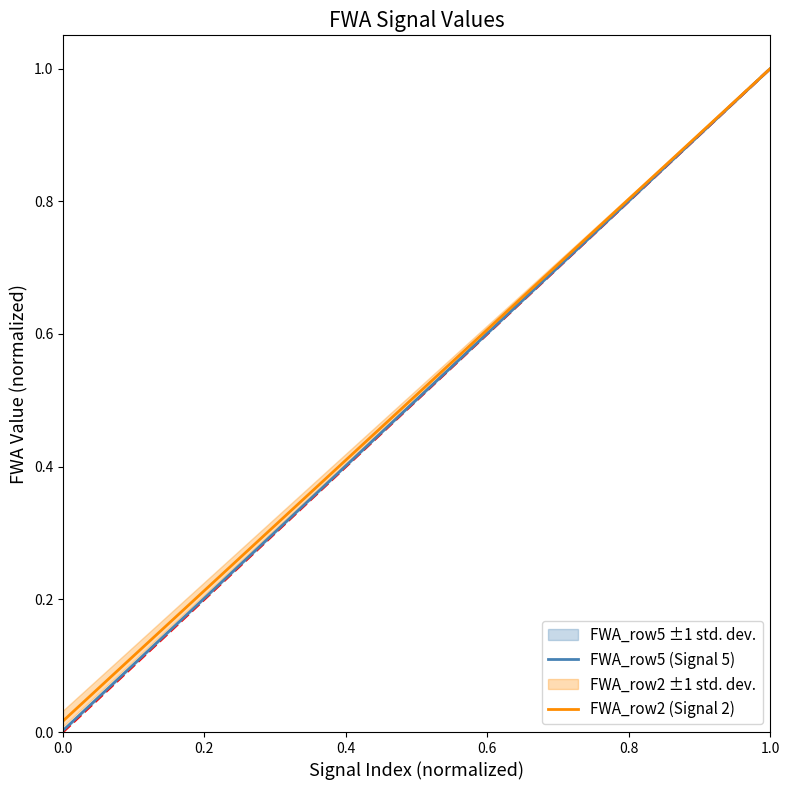

What is the maximum value for FWA_row5 (Signal 5)?

1.0